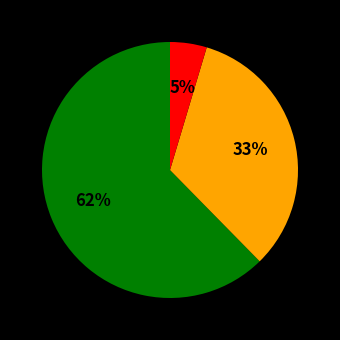

To the nearest percent, what is the average slice percentage?

33%